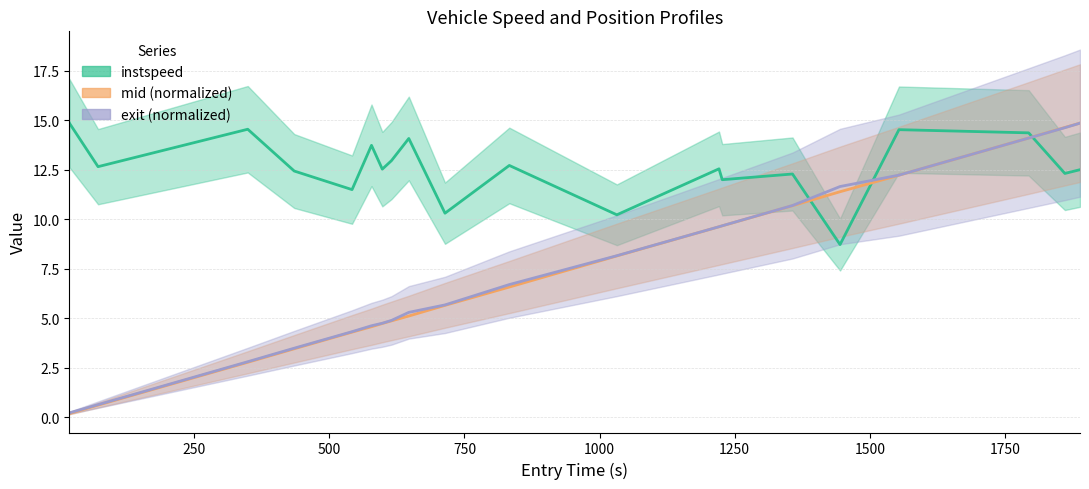

What is the label of the 11th point from the left?

833.0